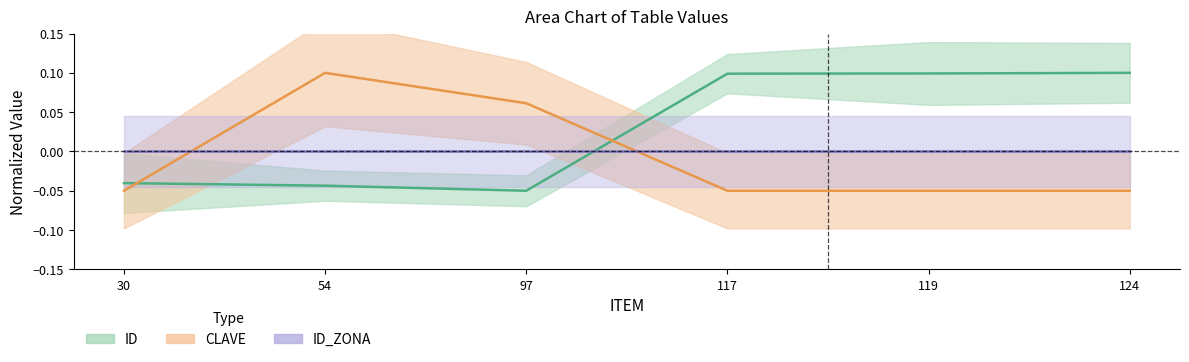

What is the difference between the maximum and second lowest values in the CLAVE series?

0.1